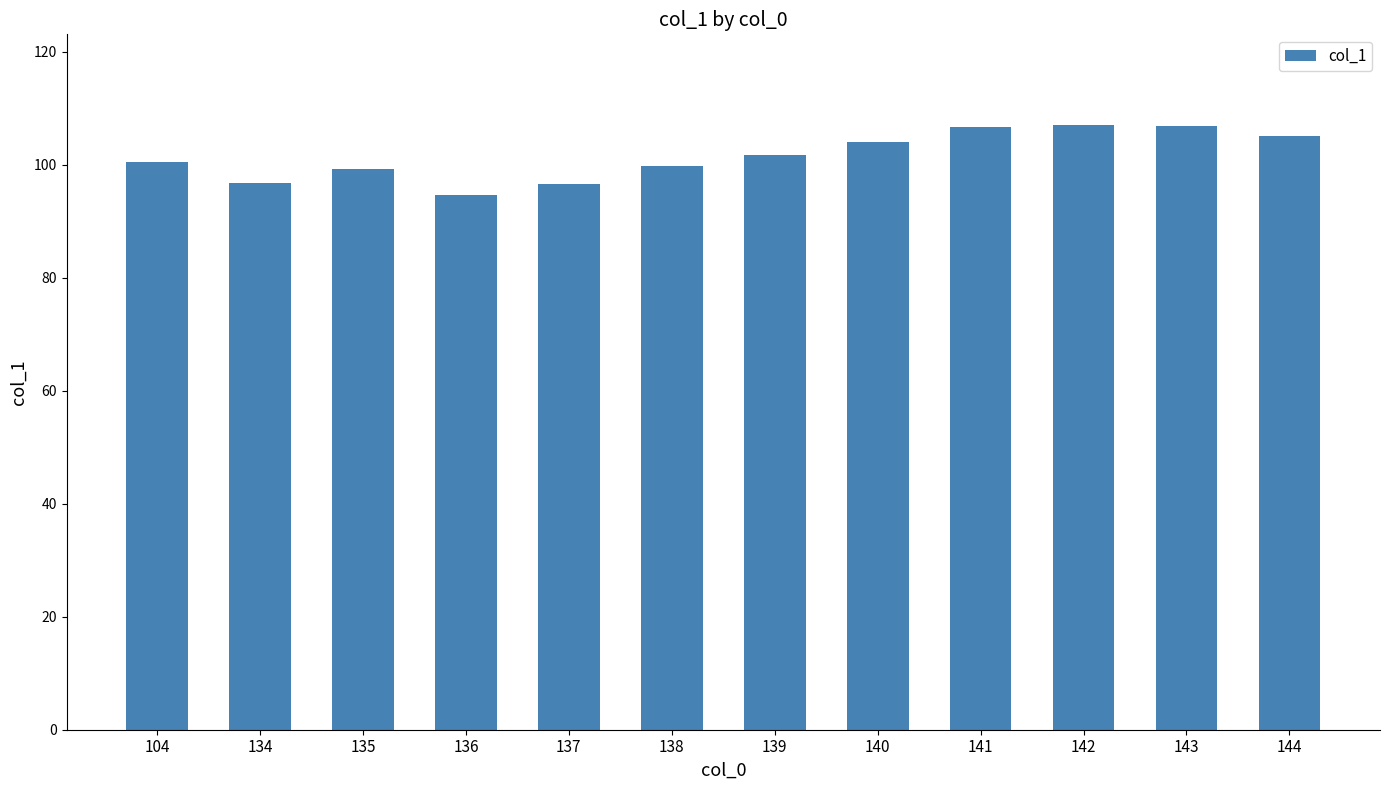

Which has a higher value, 134 or 138?

138